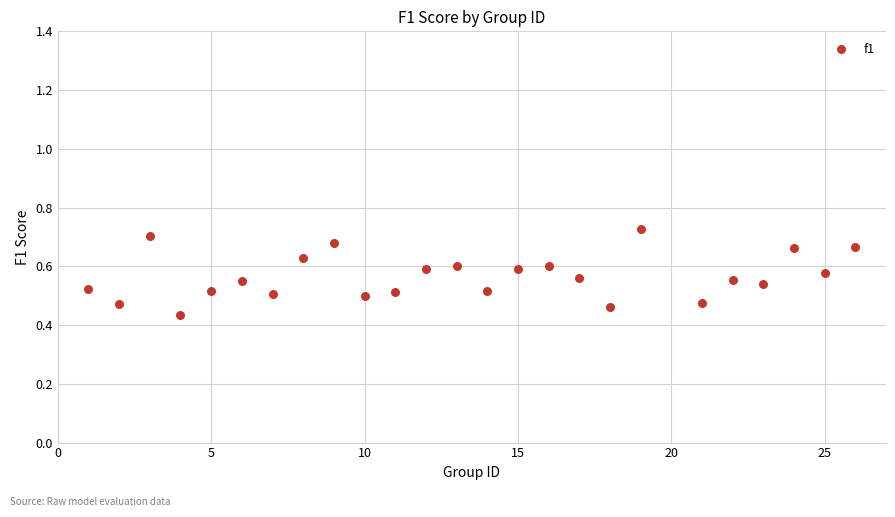

What is the range of Y values (max minus min)?

0.3